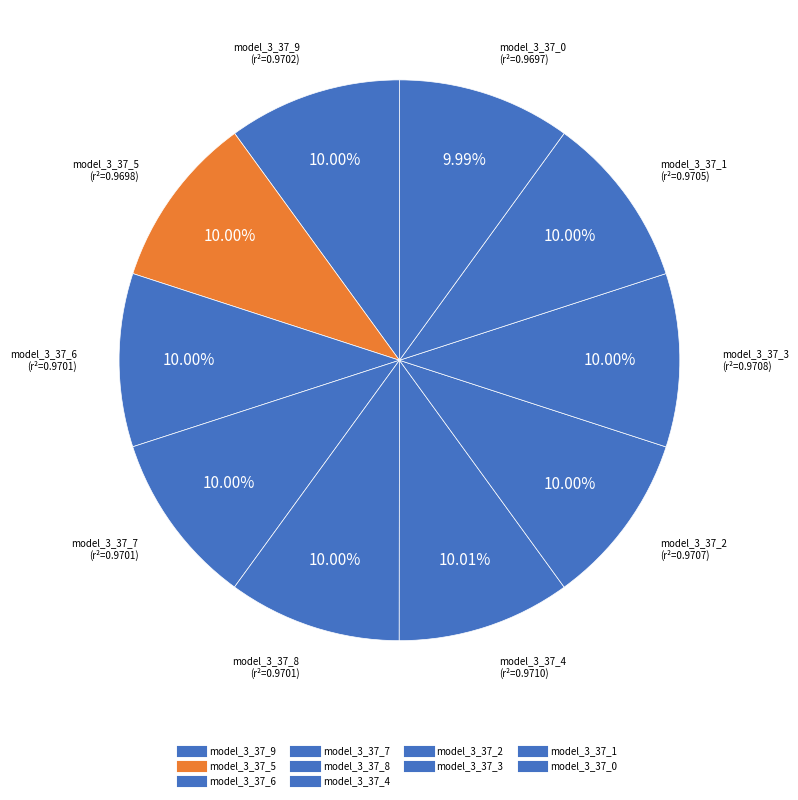

To the nearest percent, what portion does model_3_37_8 represent?

10%